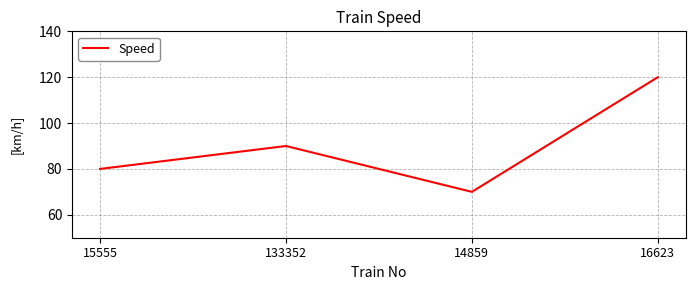

What is the greatest value displayed?

120